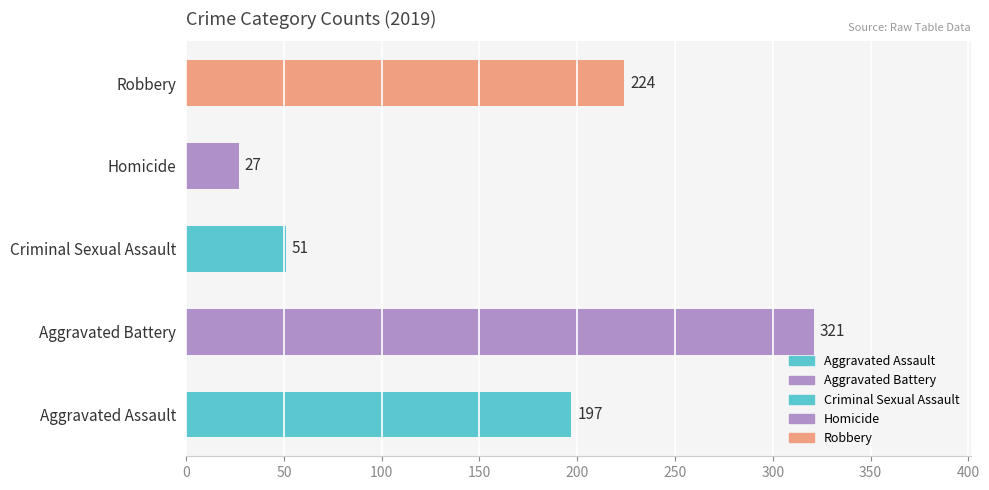

Where is the data nearest to the value 174?

Aggravated Assault